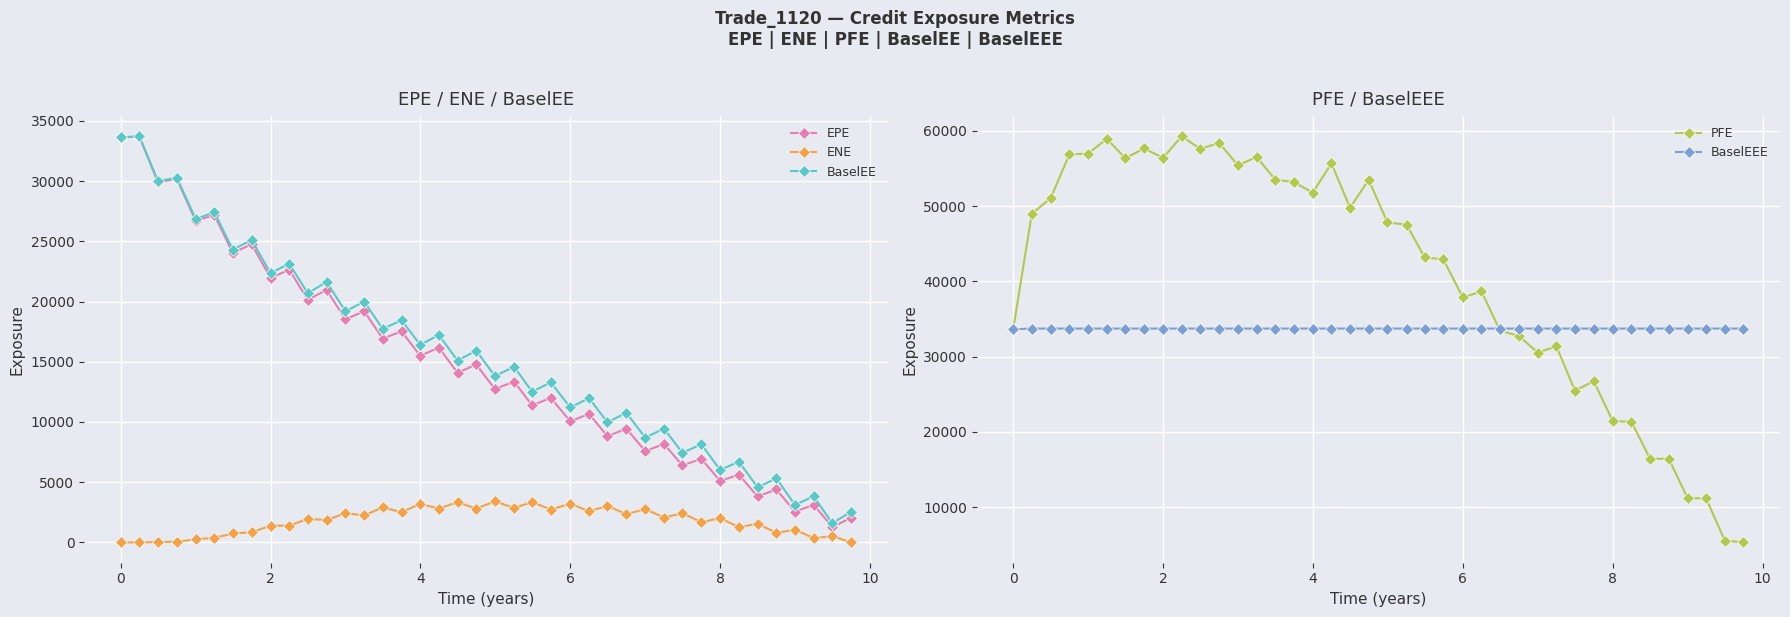

True or false: PFE and BaselEEE cross at least once.

True